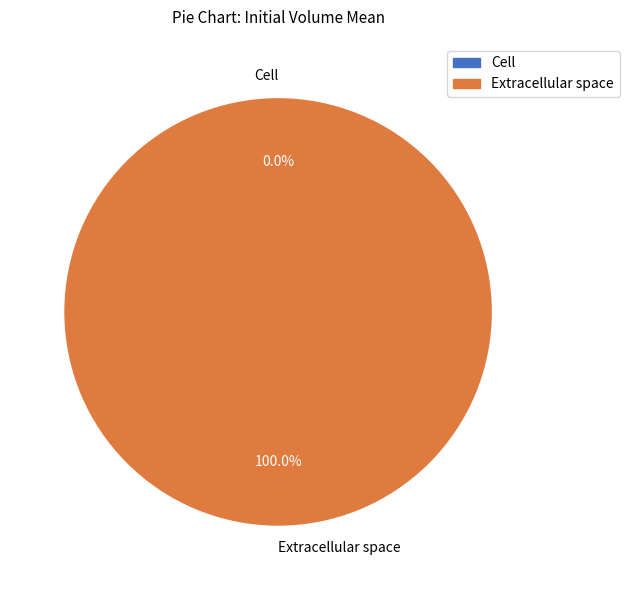

To the nearest percent, what portion does Extracellular space represent?

100%